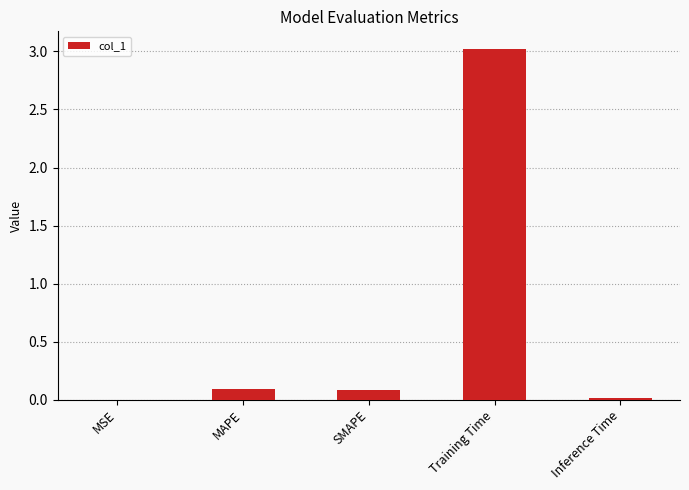

How many data points does each series have?

5